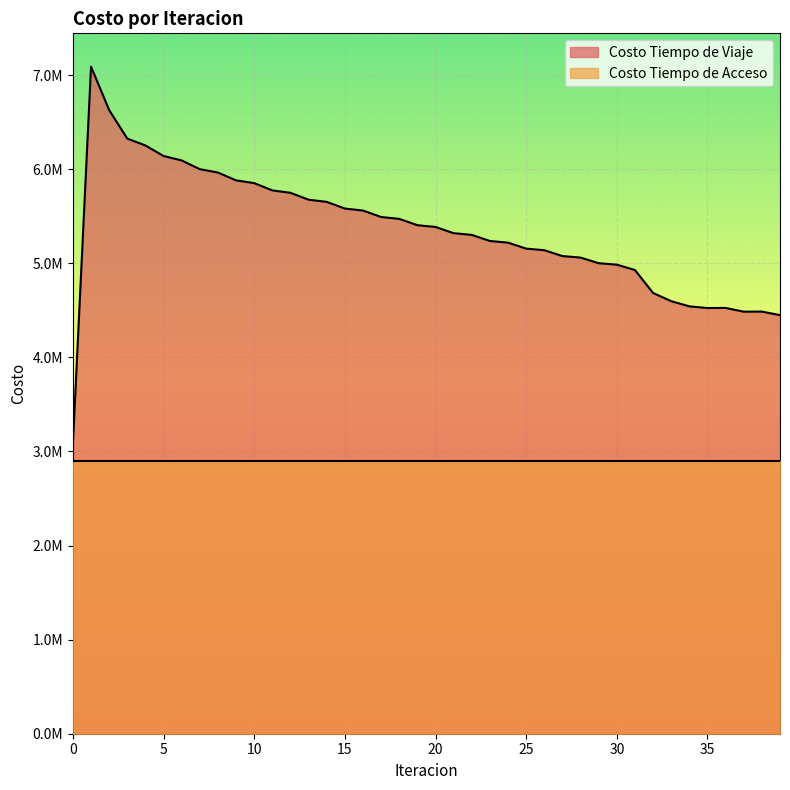

What is the value of the 12th point from the left?

5774650.1